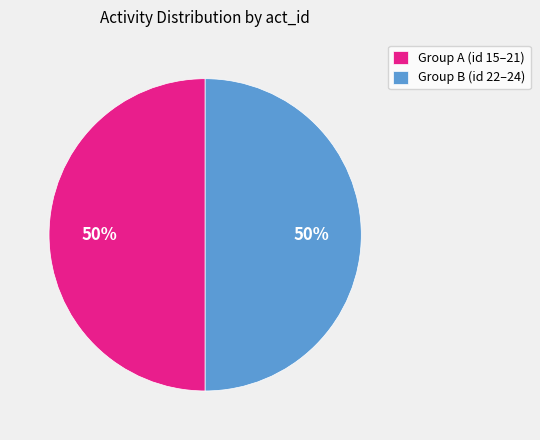

The Group A (id 15–21) slice represents 50% of the pie. True or false?

True